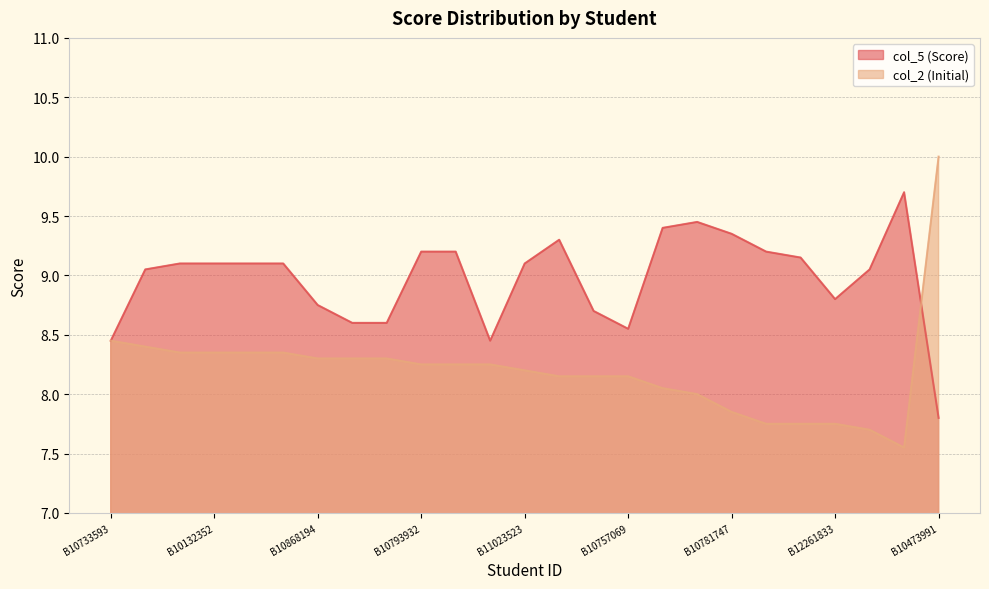

Reading right to left, what are all the values shown in this chart?

col_5 (Score): B10473991=7.8	B10607855=9.7	B11117724=9.1	B12261833=8.8	B10794429=9.2	B10762572=9.2	B10781747=9.3	B10651641=9.4	B9990011=9.4	B10757069=8.6	B10781248=8.7	B10664953=9.3	B11023523=9.1	B11078647=8.4	B9922217=9.2	B10793932=9.2	B9614681=8.6	B10813140=8.6	B10868194=8.8	B11022847=9.1	B11004176=9.1	B10132352=9.1	B11148198=9.1	B10771294=9.1	B10733593=8.4
col_2 (Initial): B10473991=10.0	B10607855=7.5	B11117724=7.7	B12261833=7.8	B10794429=7.8	B10762572=7.8	B10781747=7.8	B10651641=8.0	B9990011=8.1	B10757069=8.2	B10781248=8.2	B10664953=8.2	B11023523=8.2	B11078647=8.2	B9922217=8.2	B10793932=8.2	B9614681=8.3	B10813140=8.3	B10868194=8.3	B11022847=8.3	B11004176=8.3	B10132352=8.3	B11148198=8.3	B10771294=8.4	B10733593=8.4